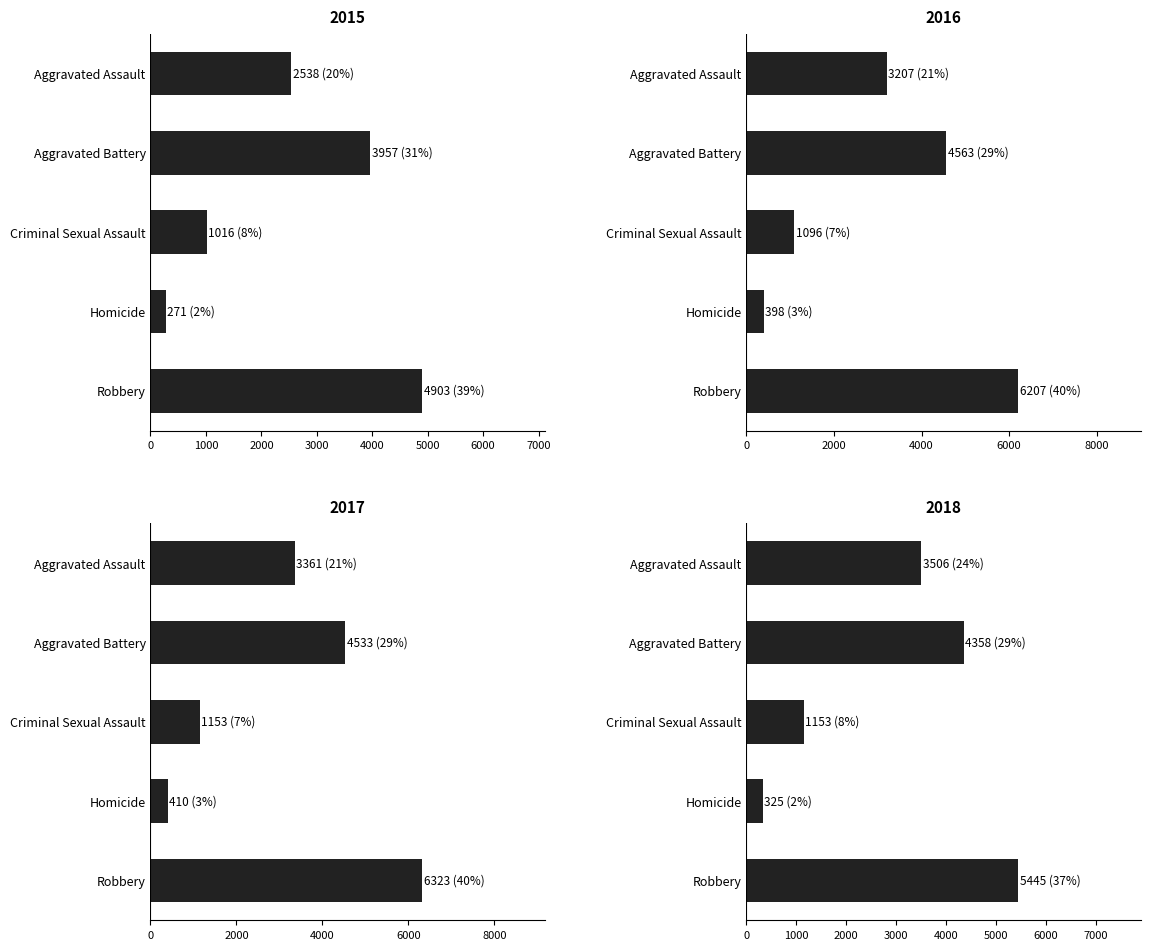

Are the bars horizontal?

Yes